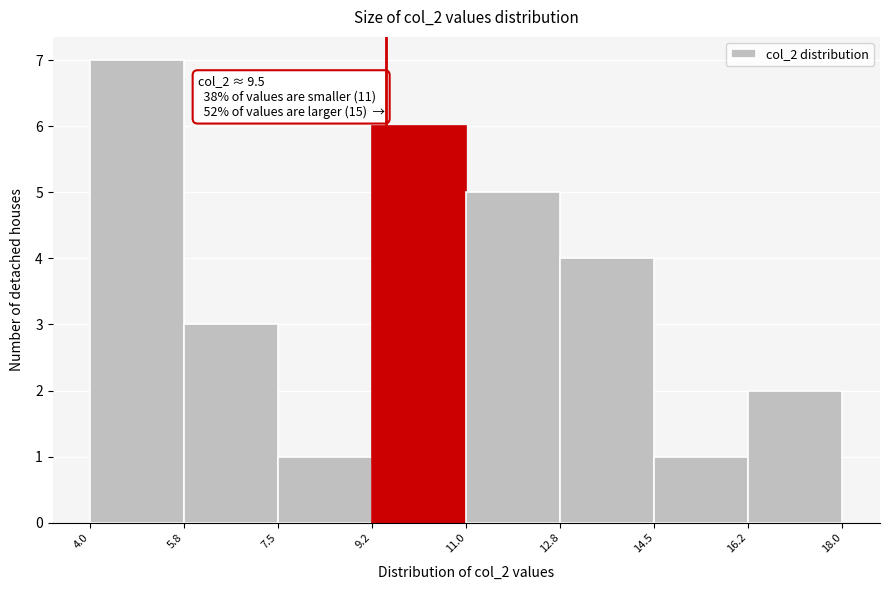

Over which range of the x-axis is the bar tallest?

4.0 to 5.8